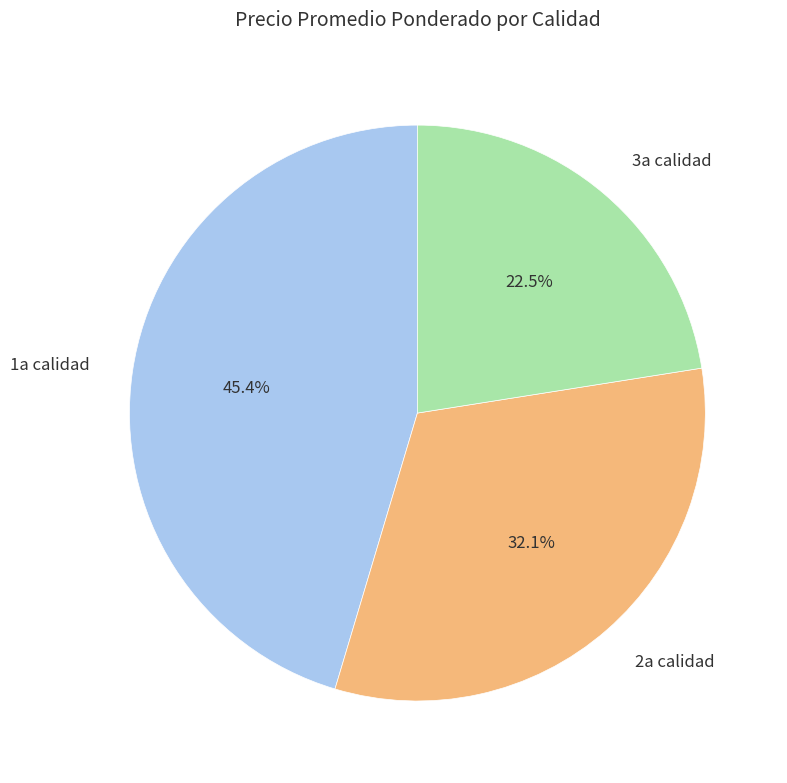

Combined, do 3a calidad and 1a calidad account for over 50%?

Yes